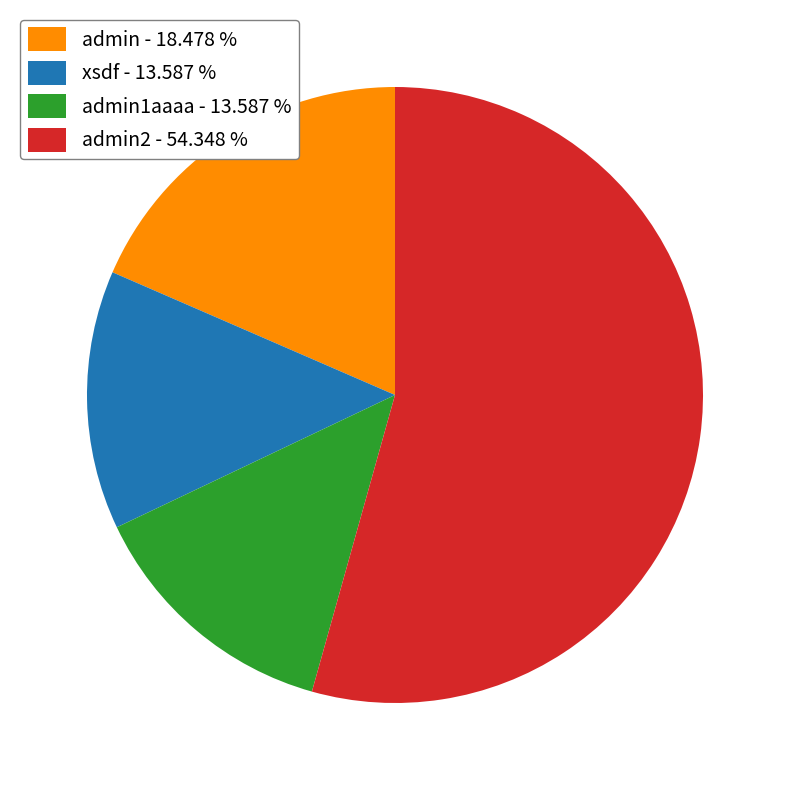

Which slice is the largest?

admin2 - 54.348 %